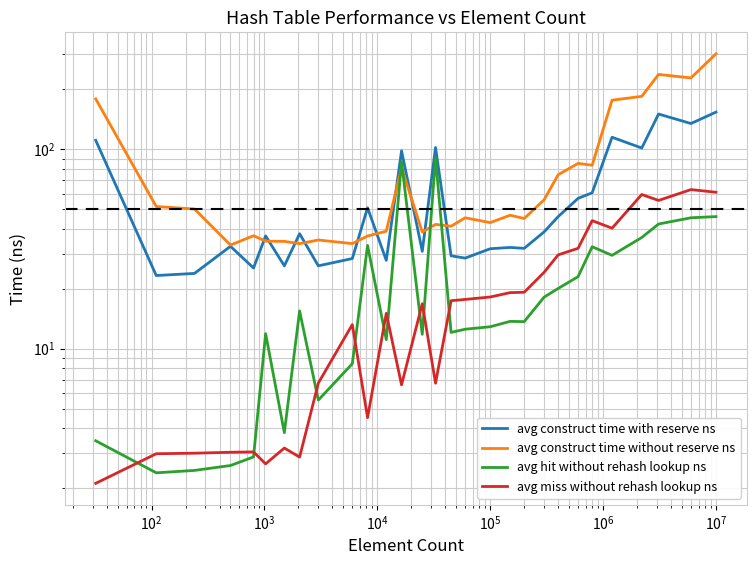

True or false: avg construct time with reserve ns and avg miss without rehash lookup ns cross at least once.

False